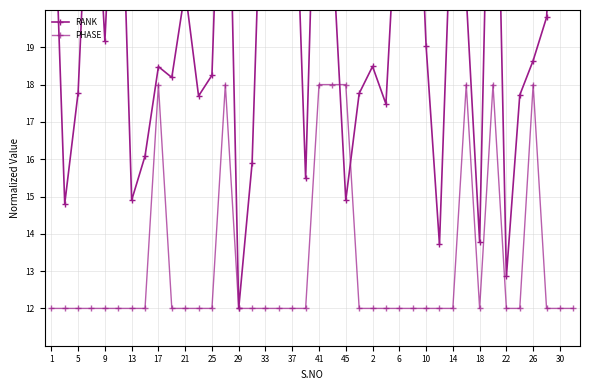

List the series in order of their overall mean, highest first.

RANK, PHASE